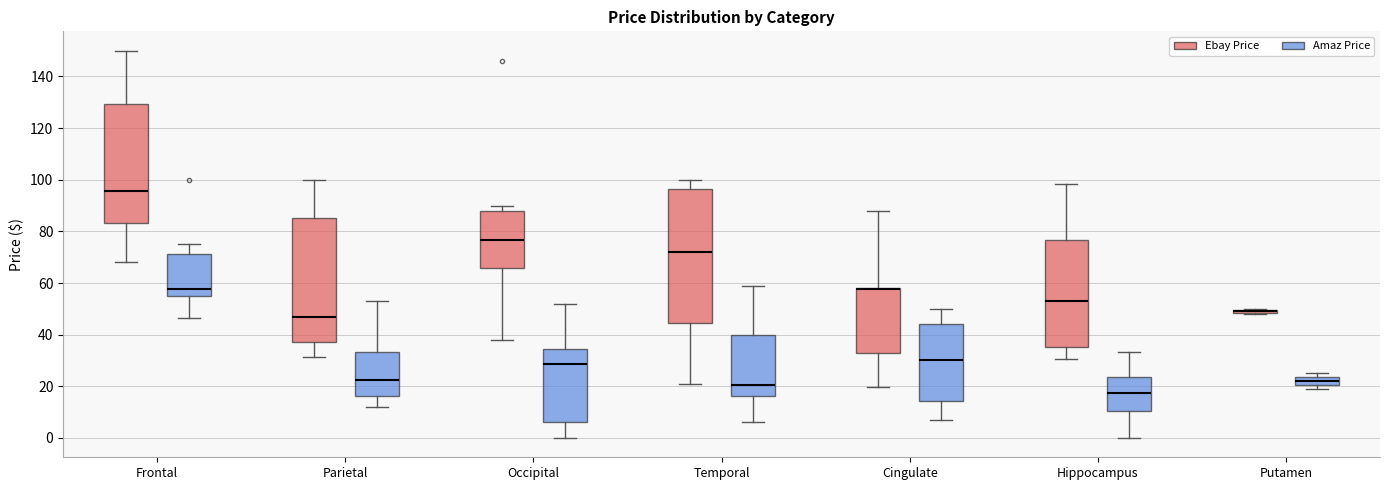

Where is the upper edge of the box for Cingulate (Amaz Price) on the y-axis? The values are not printed on the chart, so give them approximately, as read against the axis.

44